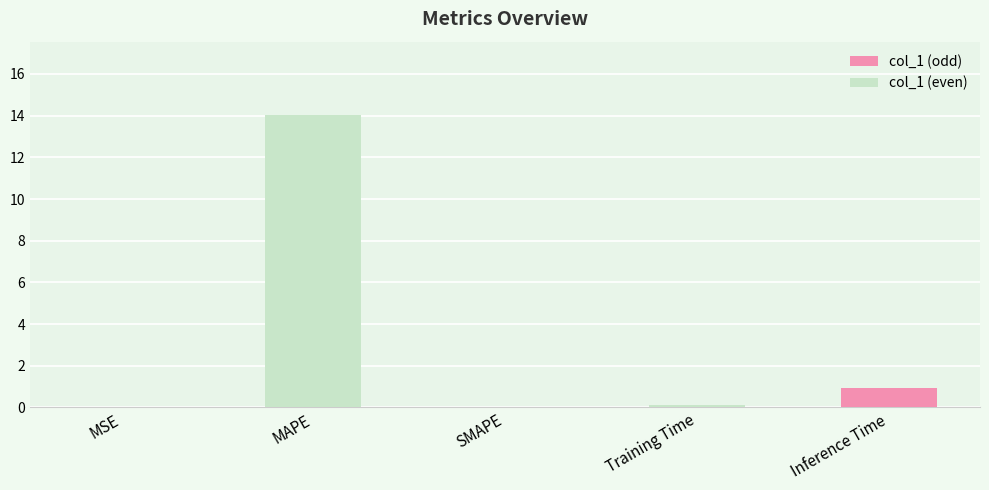

What is the maximum value shown in the chart?

14.0